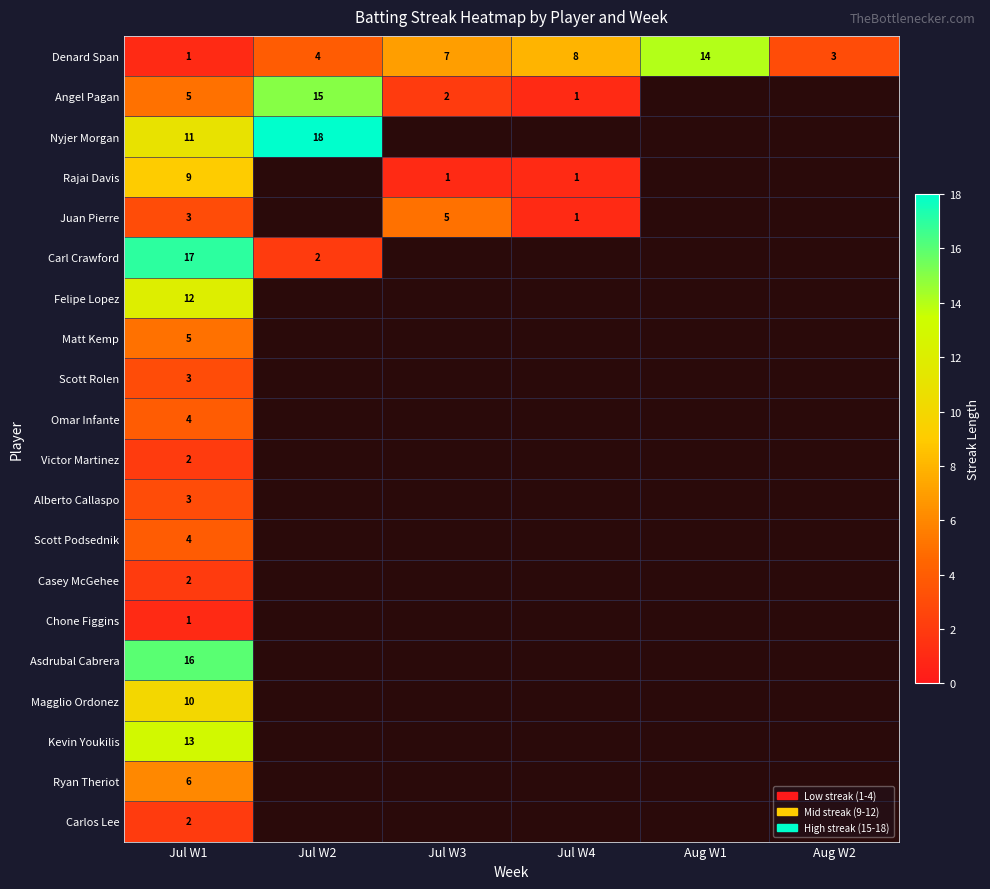

True or false: Alberto Callaspo has a value of 5 at Jul W1.

False